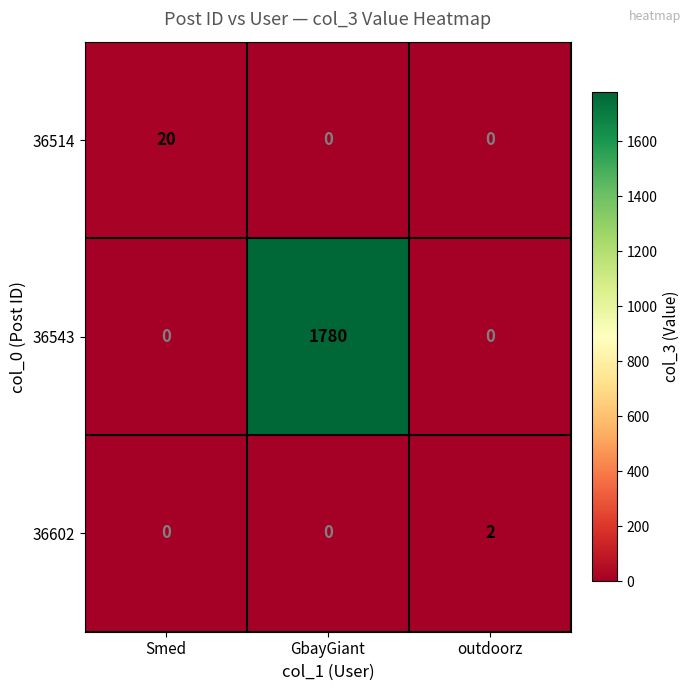

Which series has the widest spread of values?

36543